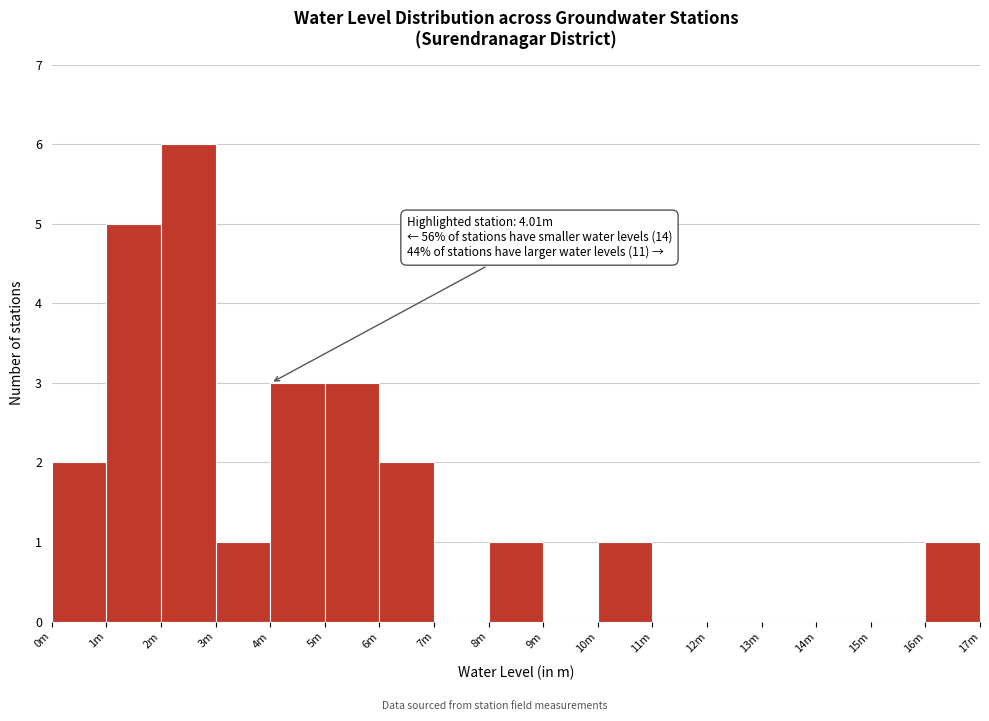

Reading right to left, list all the values displayed in this chart.

16m=1	15m=0	14m=0	13m=0	12m=0	11m=0	10m=1	9m=0	8m=1	7m=0	6m=2	5m=3	4m=3	3m=1	2m=6	1m=5	0m=2